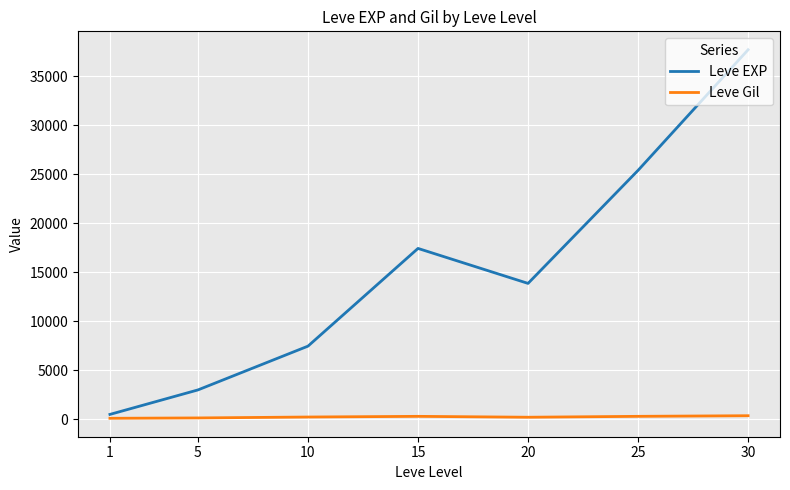

True or false: Leve Gil and Leve EXP intersect in this chart.

False